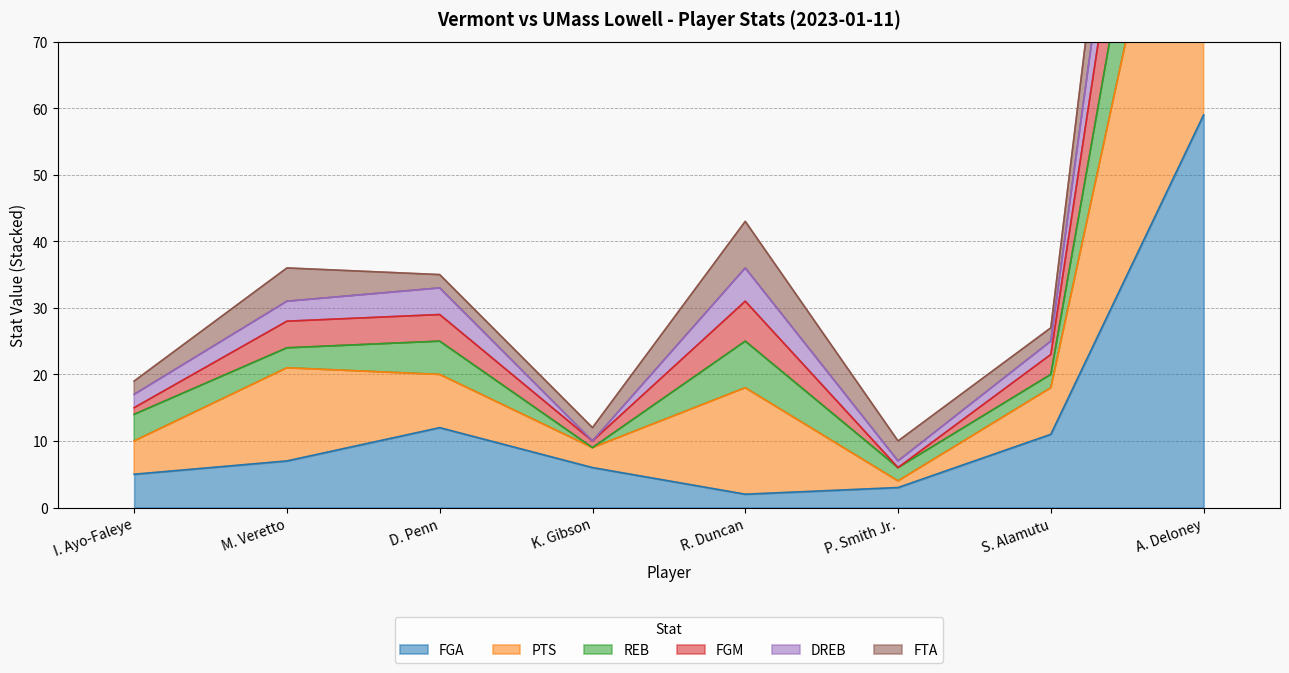

The FGA series shows 6 at K. Gibson. True or false?

True